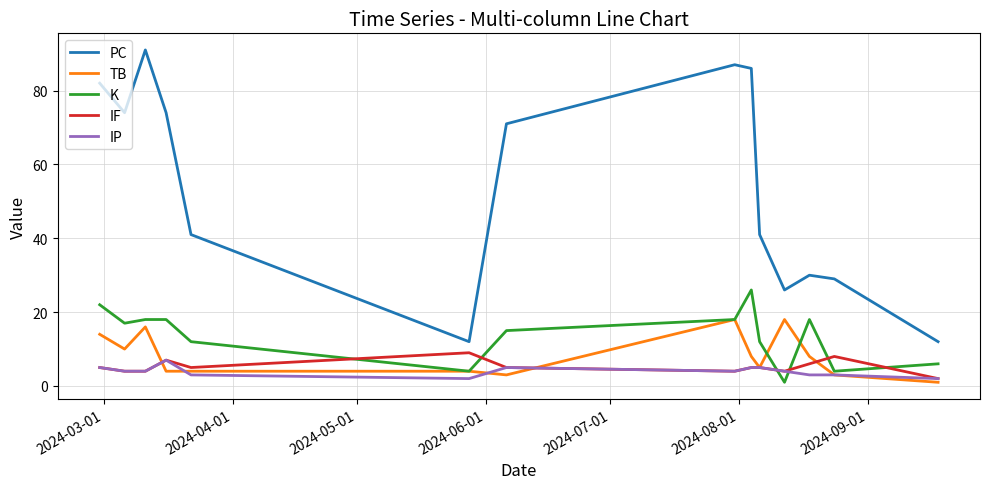

Which series has the largest total across all categories?

PC